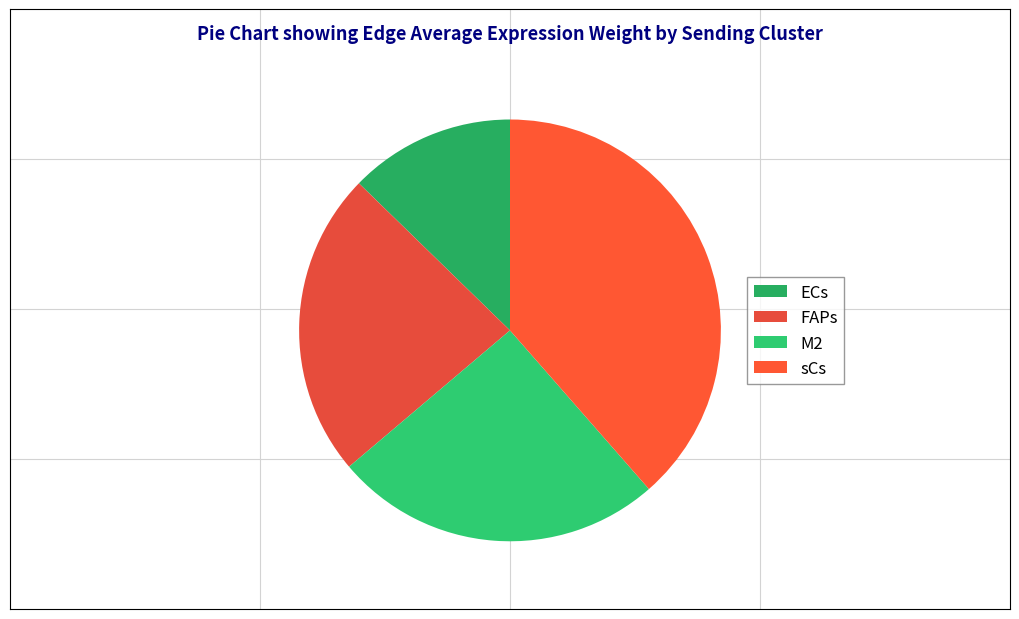

Rank the categories by value from highest to lowest.

sCs, M2, FAPs, ECs